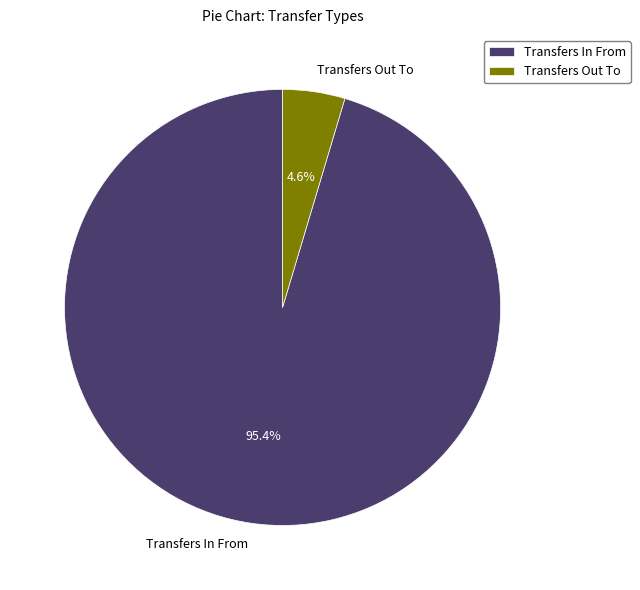

Which has a higher value, Transfers In From or Transfers Out To?

Transfers In From